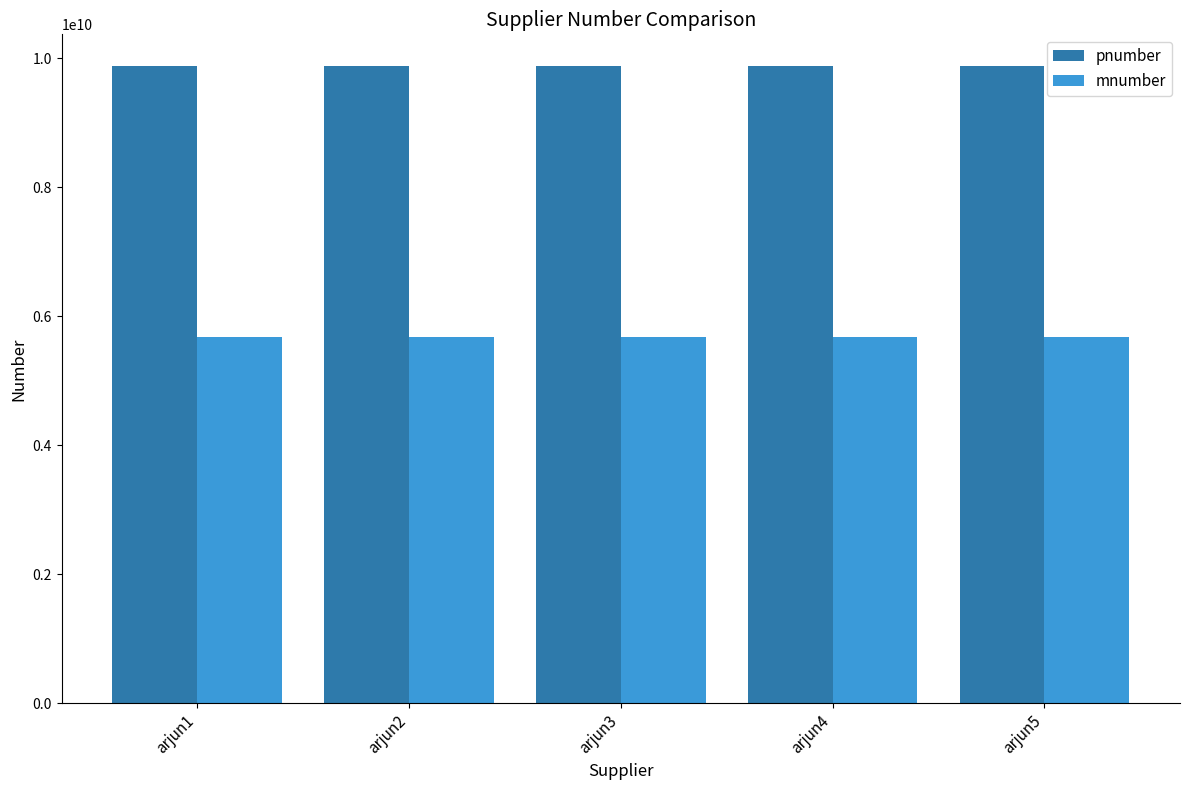

What is the value of the pnumber bar at the 4th from the left?

9874567869